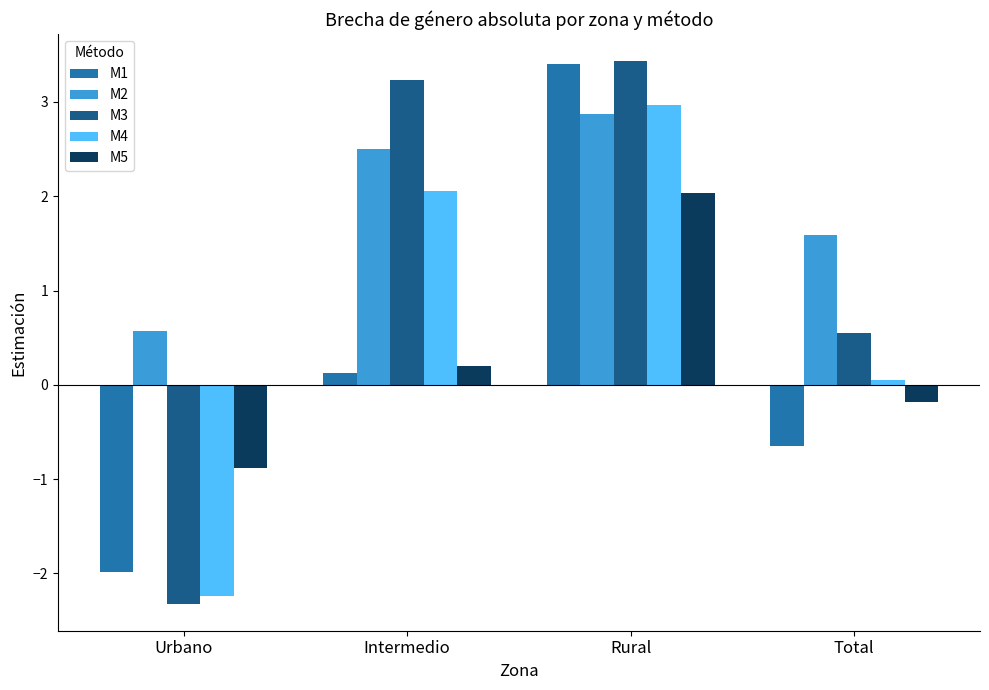

Reading left to right, what are all the values shown in this chart?

M1: Urbano=-2.0	Intermedio=0.1	Rural=3.4	Total=-0.7
M2: Urbano=0.6	Intermedio=2.5	Rural=2.9	Total=1.6
M3: Urbano=-2.3	Intermedio=3.2	Rural=3.4	Total=0.6
M4: Urbano=-2.2	Intermedio=2.1	Rural=3.0	Total=0.1
M5: Urbano=-0.9	Intermedio=0.2	Rural=2.0	Total=-0.2